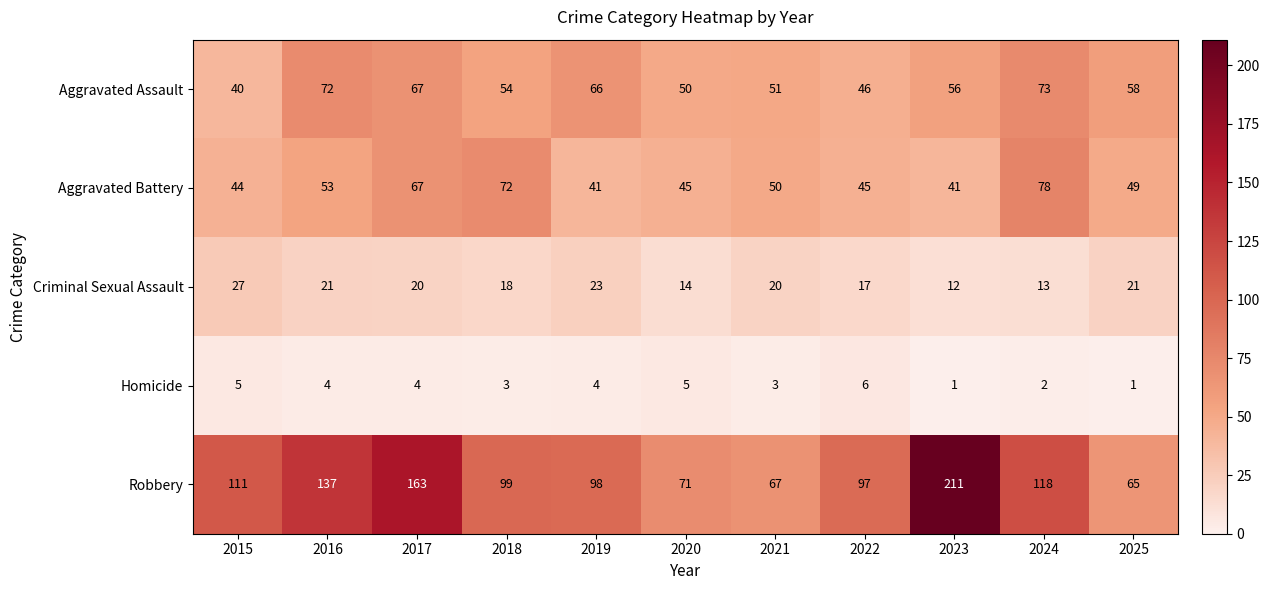

At which label does Aggravated Battery first exceed 49?

2016